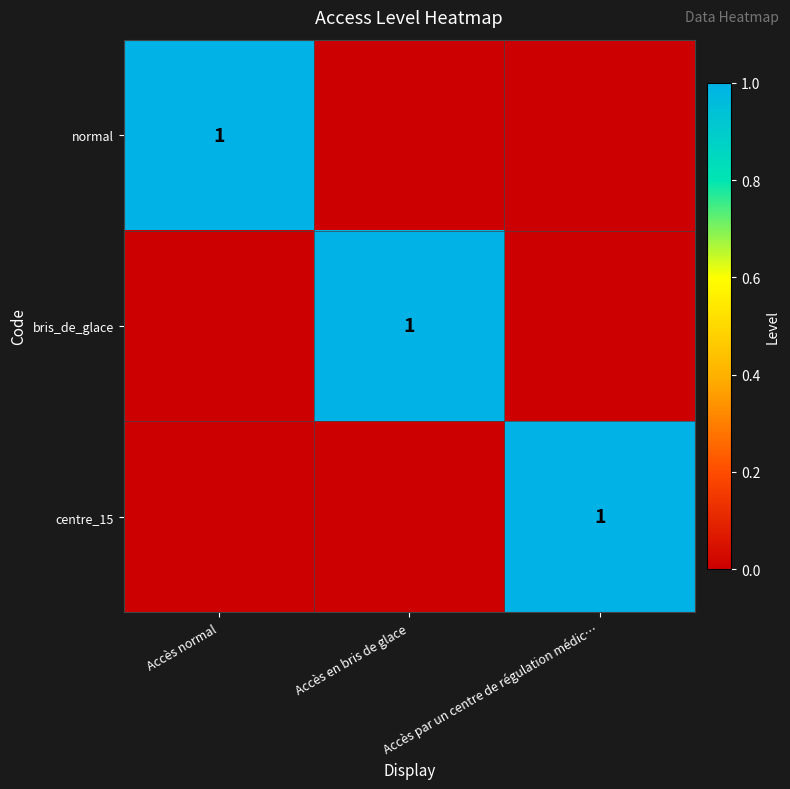

Is it true that centre_15 equals 2 at Accès par un centre de régulation médic…?

False